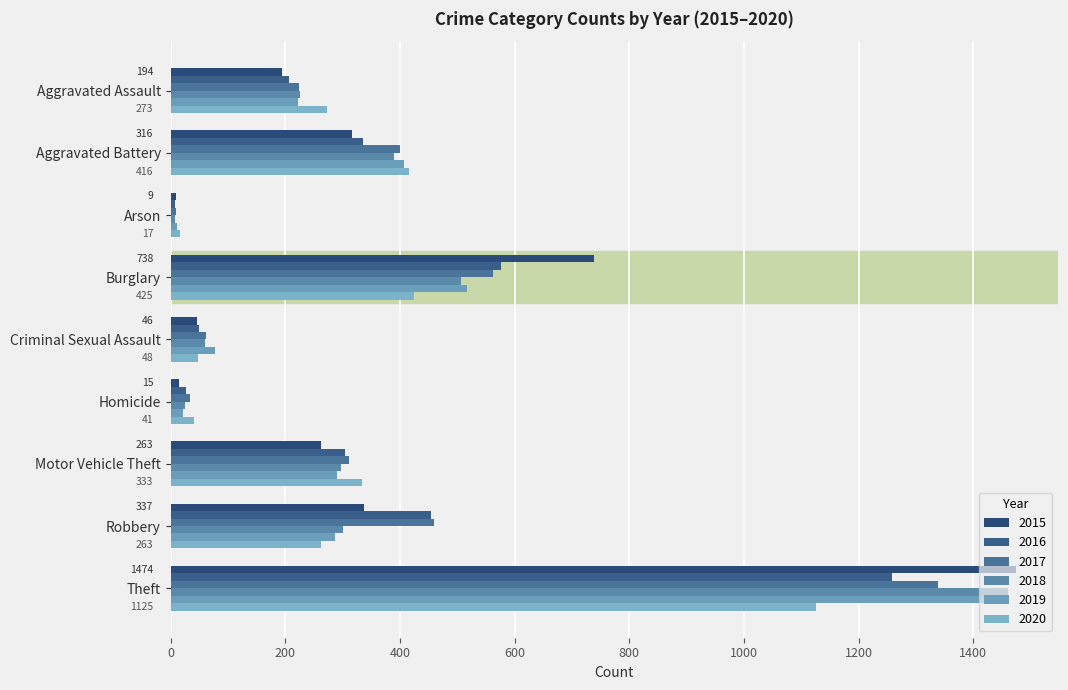

Count the number of categories in the chart.

9